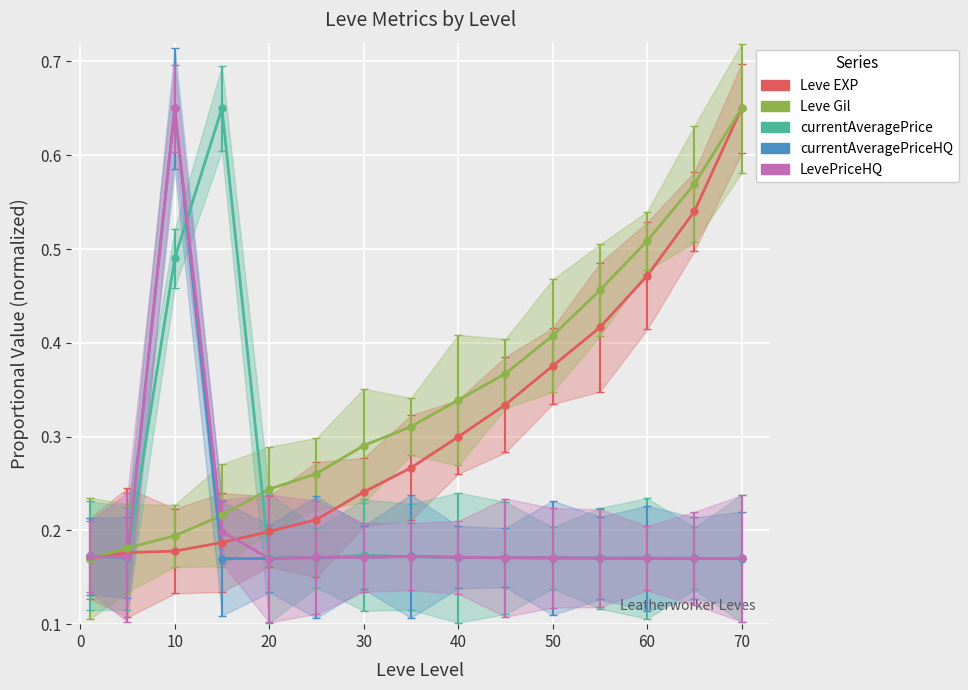

Rank the series by their maximum value, from lowest to highest.

Leve EXP, Leve Gil, currentAveragePrice, currentAveragePriceHQ, LevePriceHQ